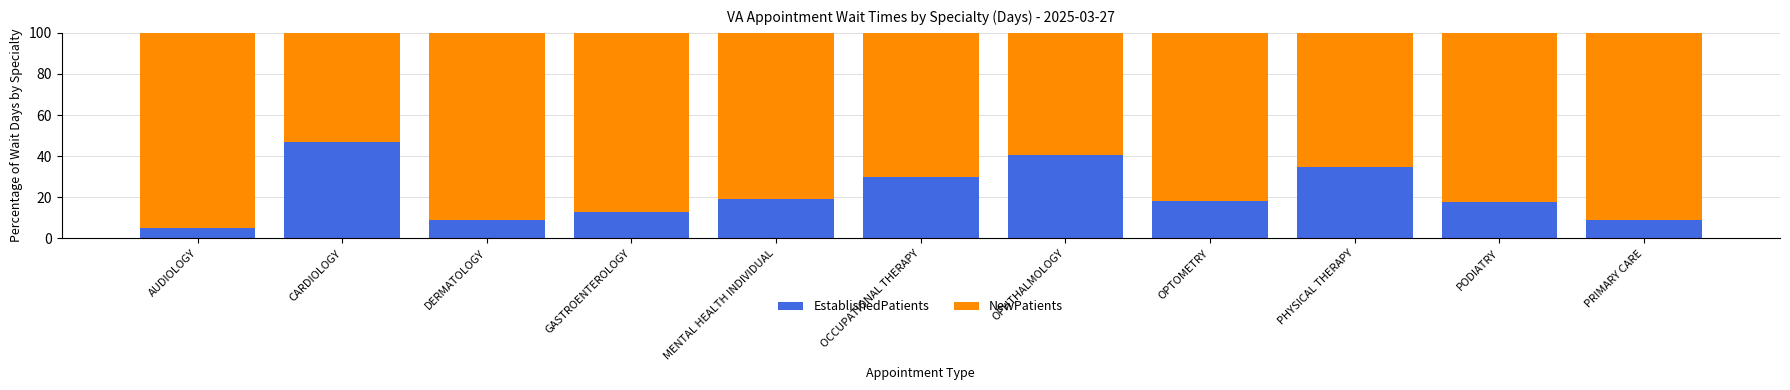

How many series are shown in this chart?

2